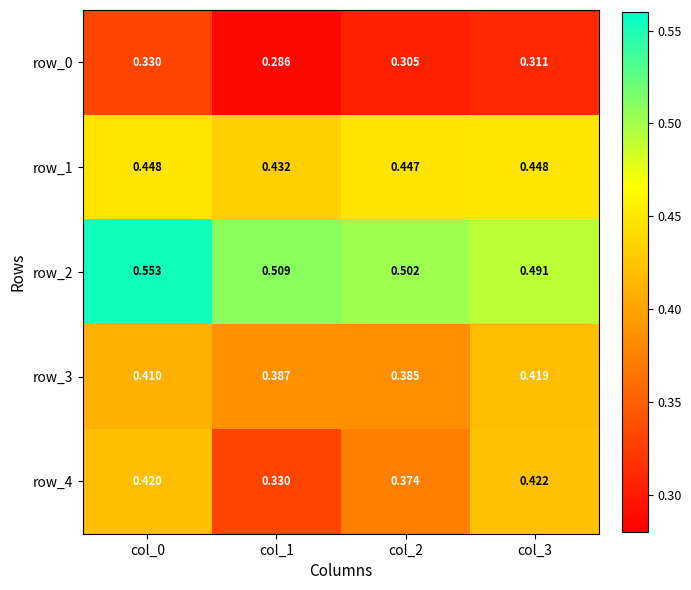

Which series has the largest total across all categories?

row_2